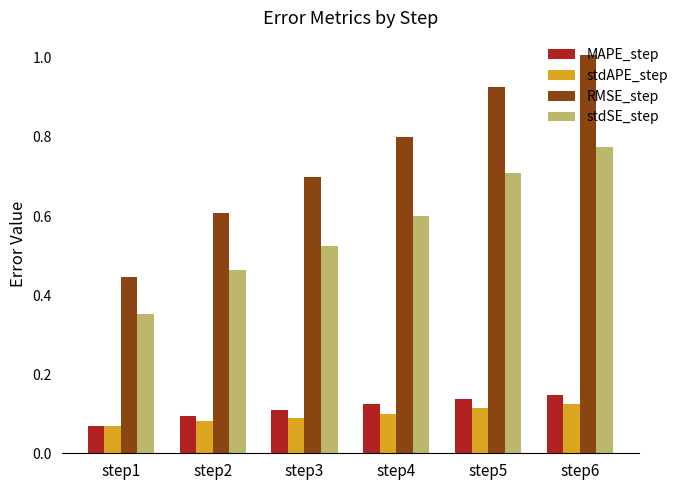

True or false: MAPE_step has a value of 0.0 at step1.

False